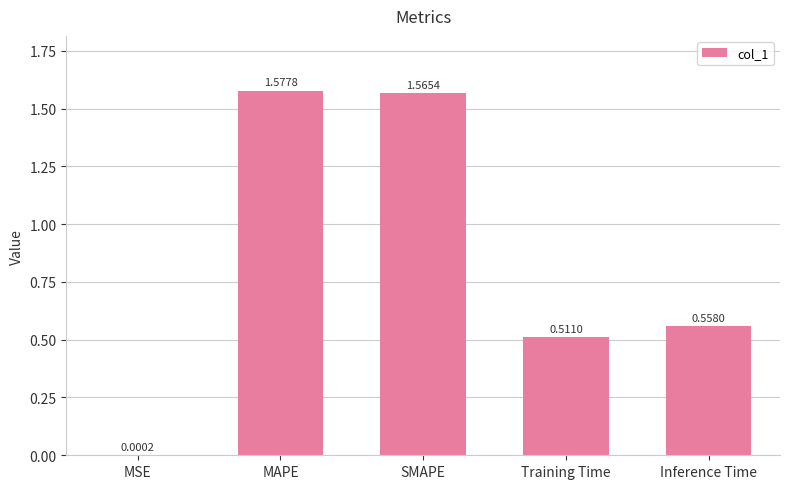

What is the change in value from MAPE to Inference Time?

-1.0